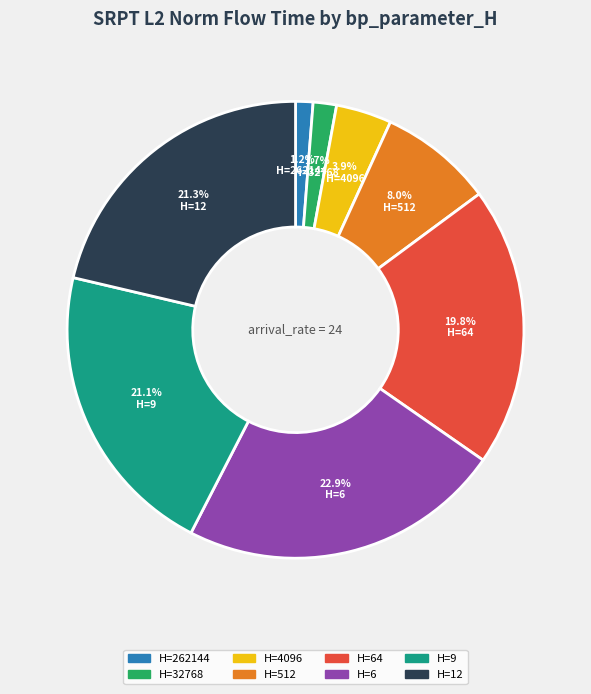

Is there any slice that represents more than half of the pie?

No